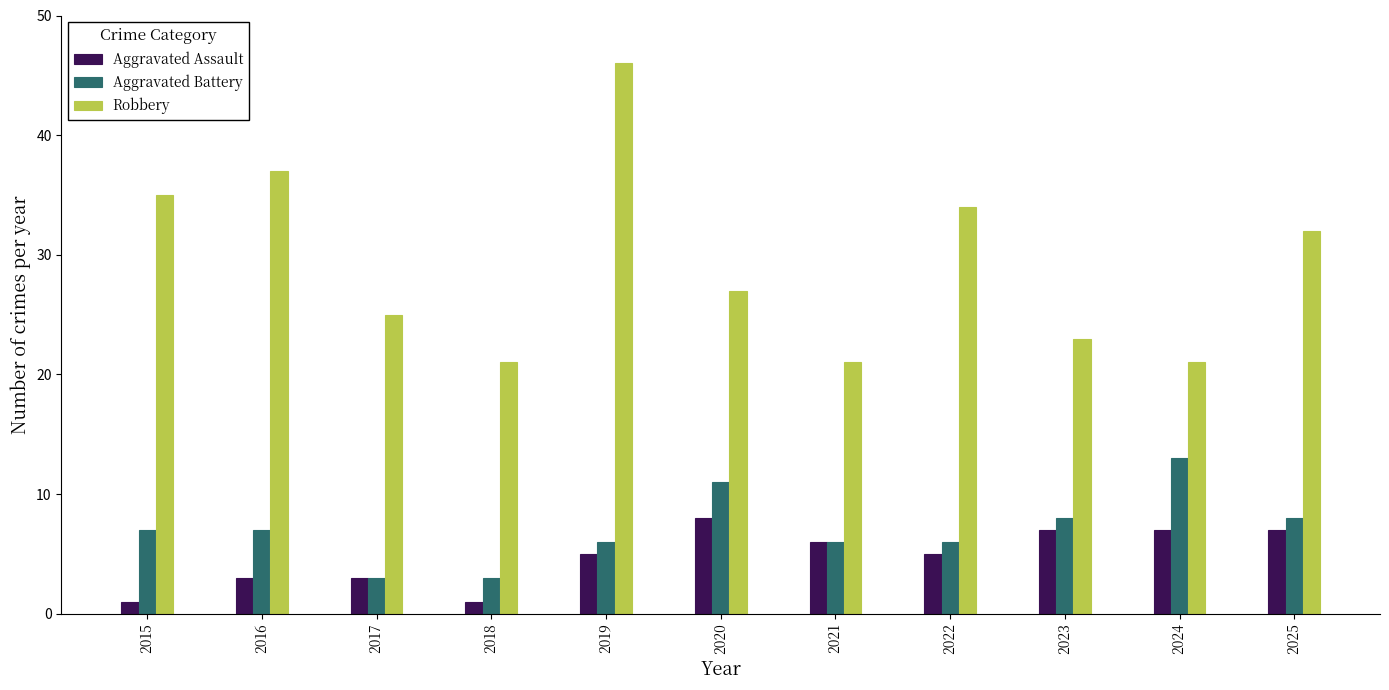

What is the sum of all Aggravated Assault values?

53